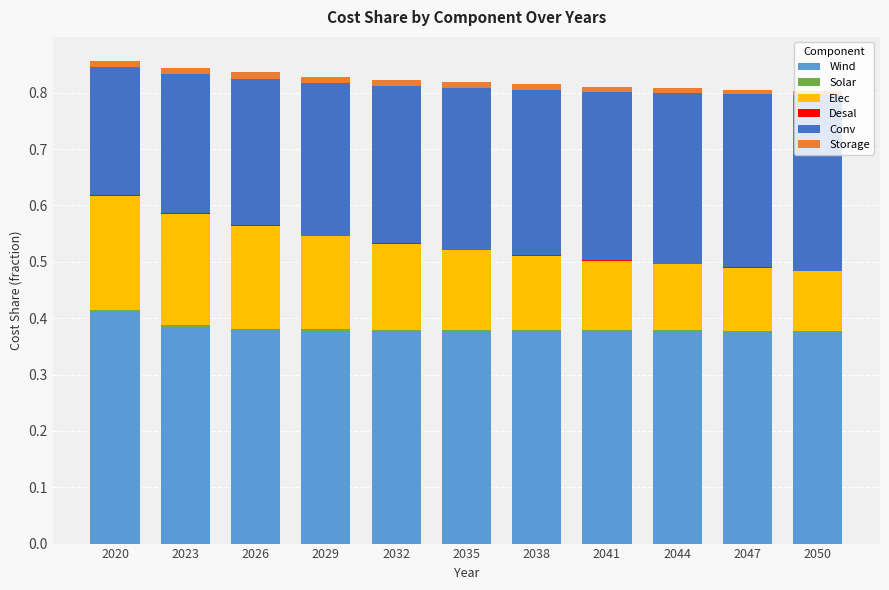

What is the sum of all Wind values?

4.2